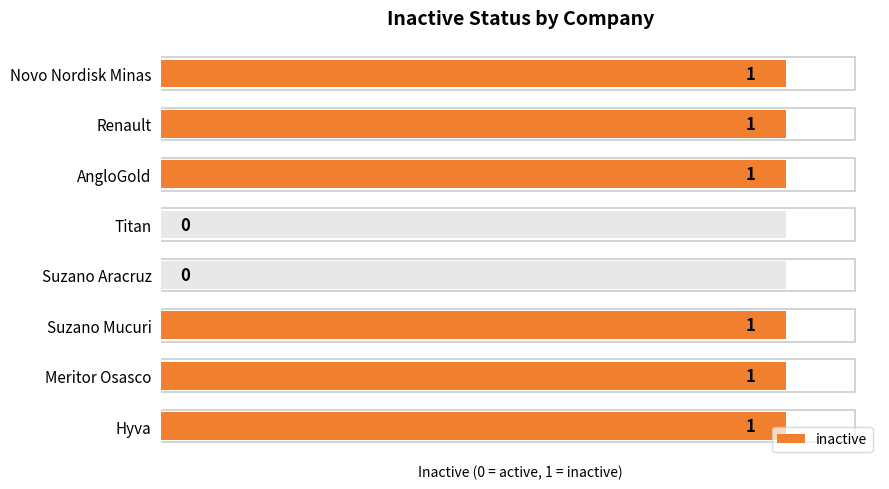

What is the value of the 1st bar from the left?

1